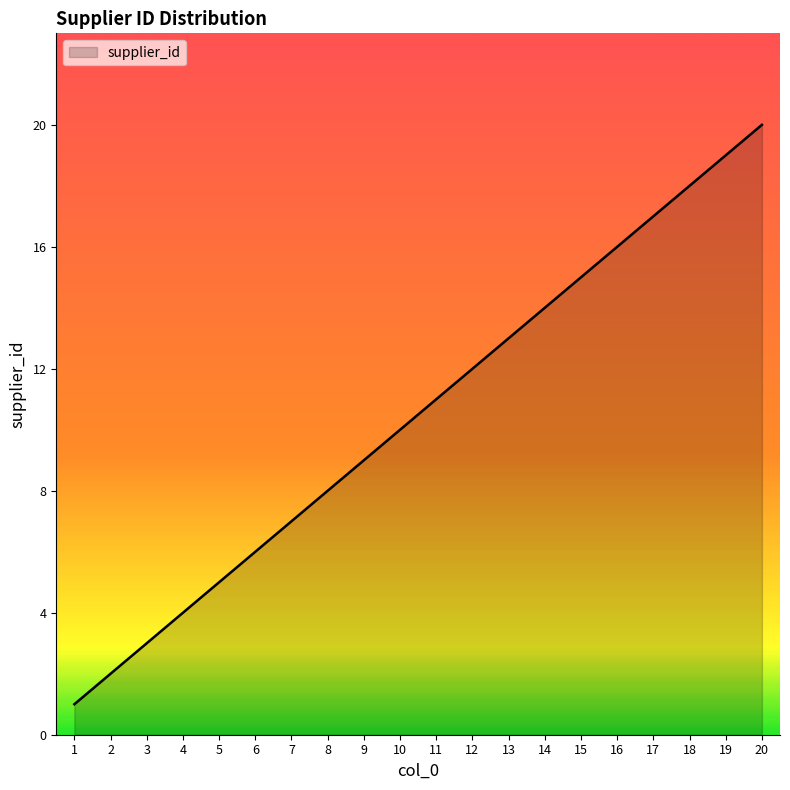

Reading left to right, transcribe all the data shown in this chart.

1	2	3	4	5	6	7	8	9	10	11	12	13	14	15	16	17	18	19	20